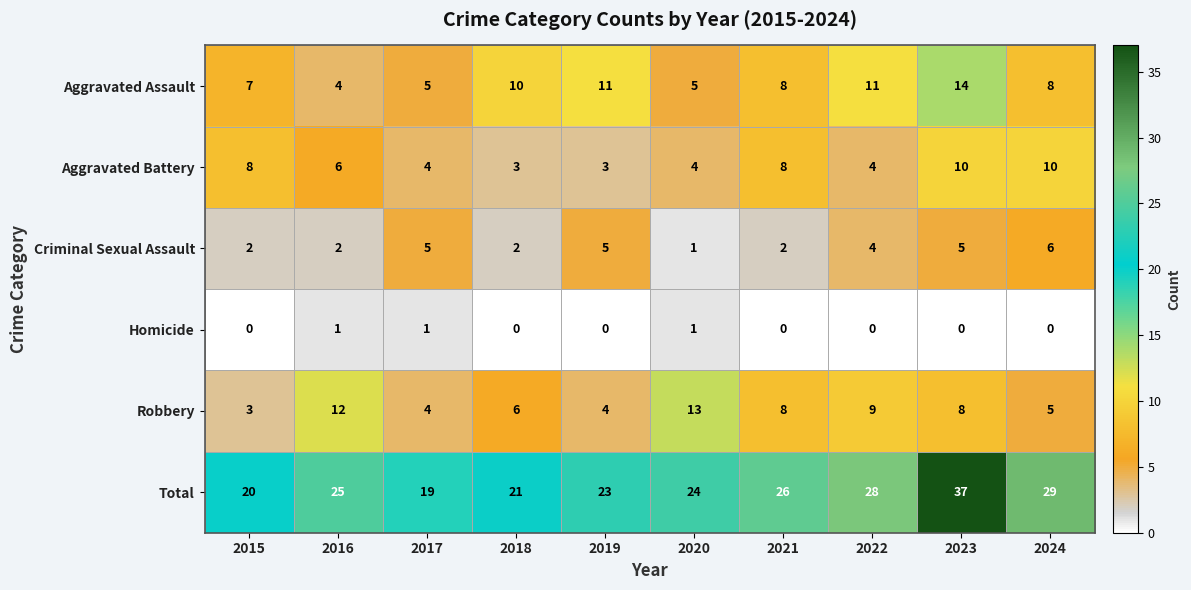

At which category does the chart reach its peak across all series?

2023